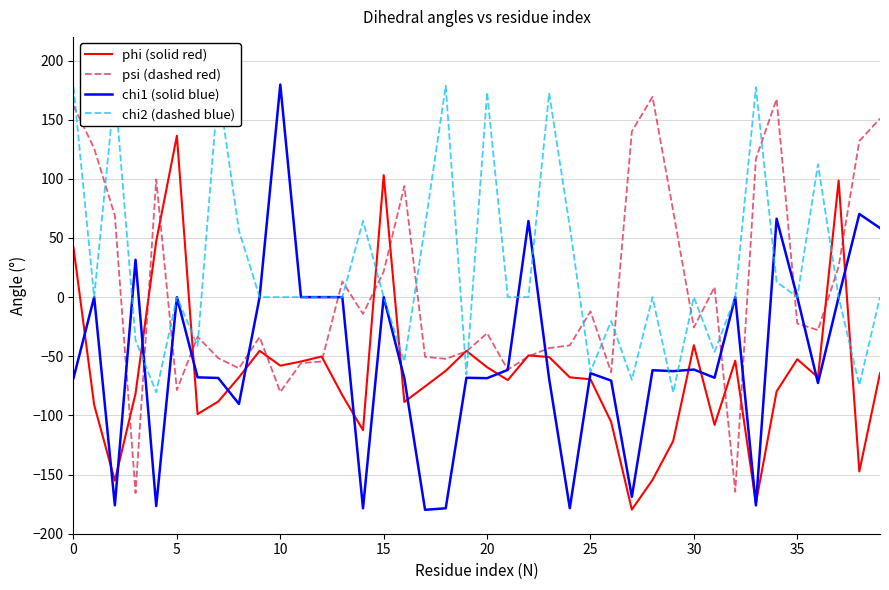

True or false: phi (solid red) and chi2 (dashed blue) cross at least once.

True